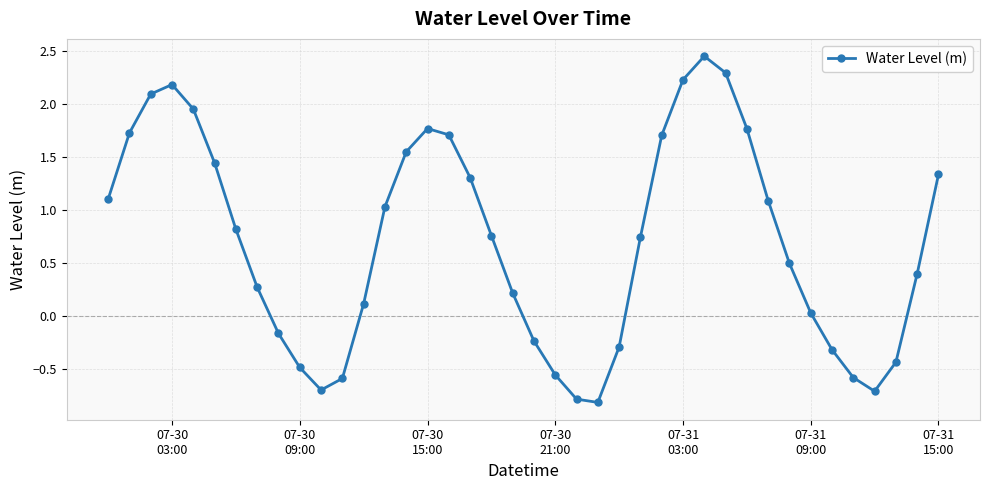

How many interior local peaks (higher than both neighbors) does the data have?

3